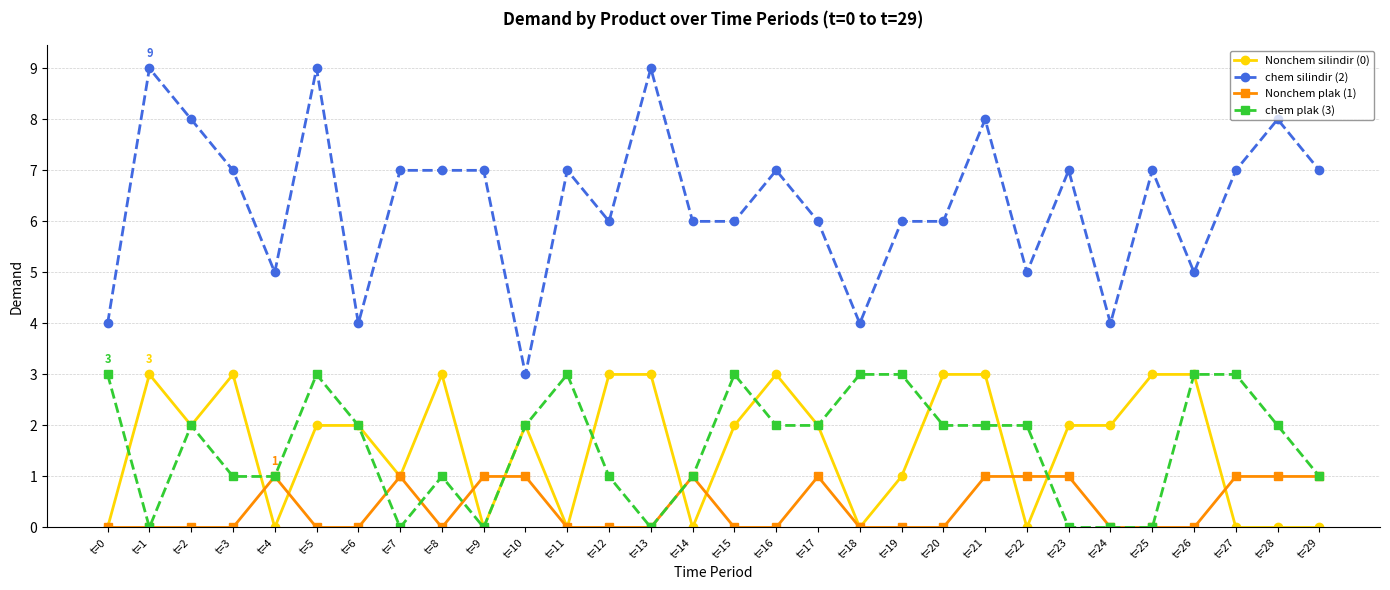

Rank the series at t=20 from lowest to highest value.

Nonchem plak (1), chem plak (3), Nonchem silindir (0), chem silindir (2)